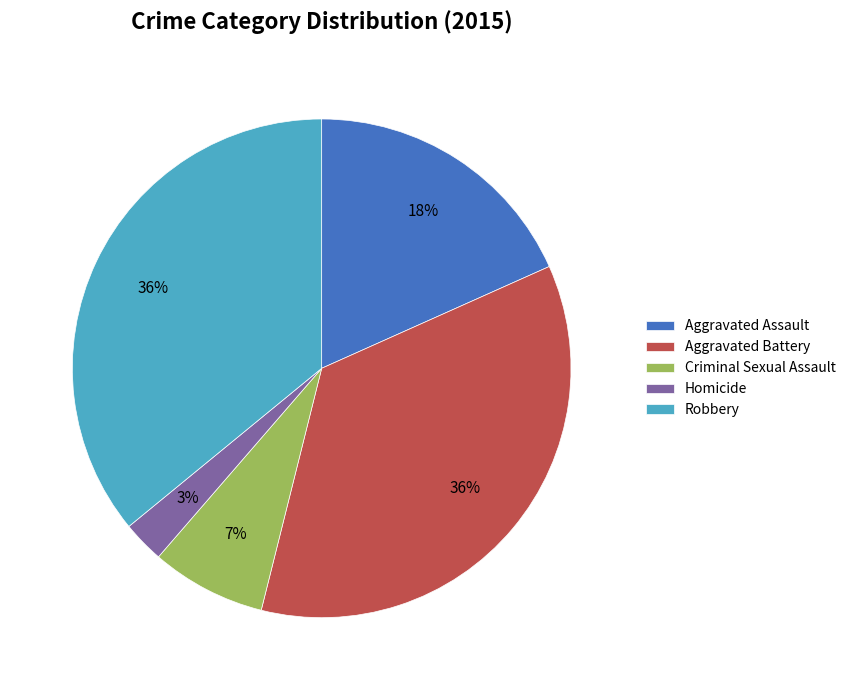

Does Homicide represent more than half of the total?

No